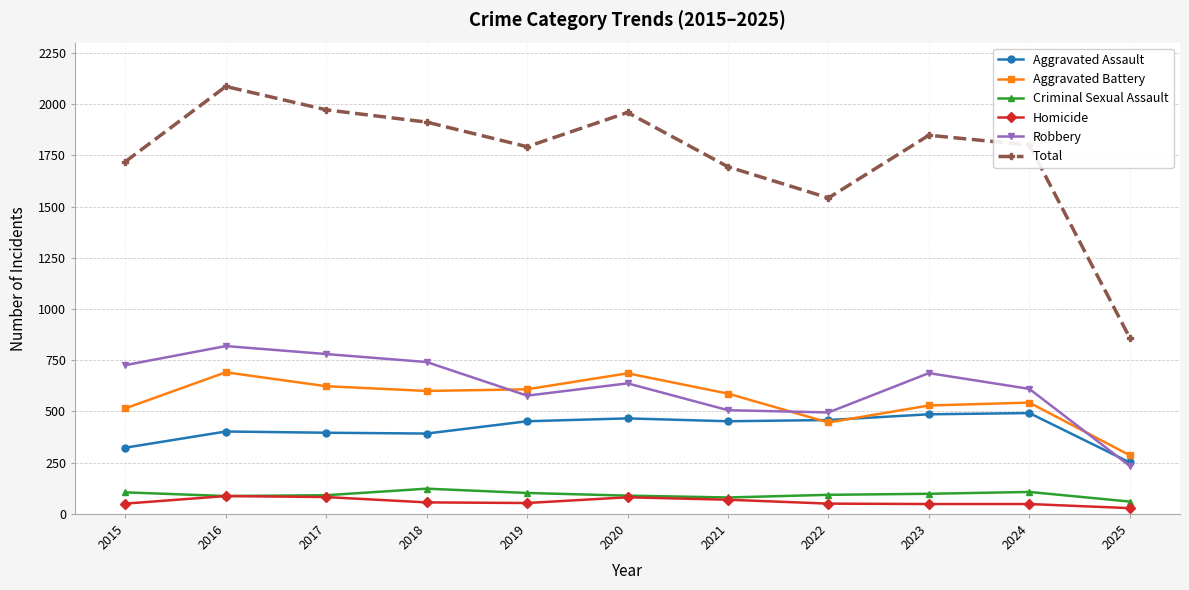

What is the difference between the maximum and minimum values in the Aggravated Assault series?

241